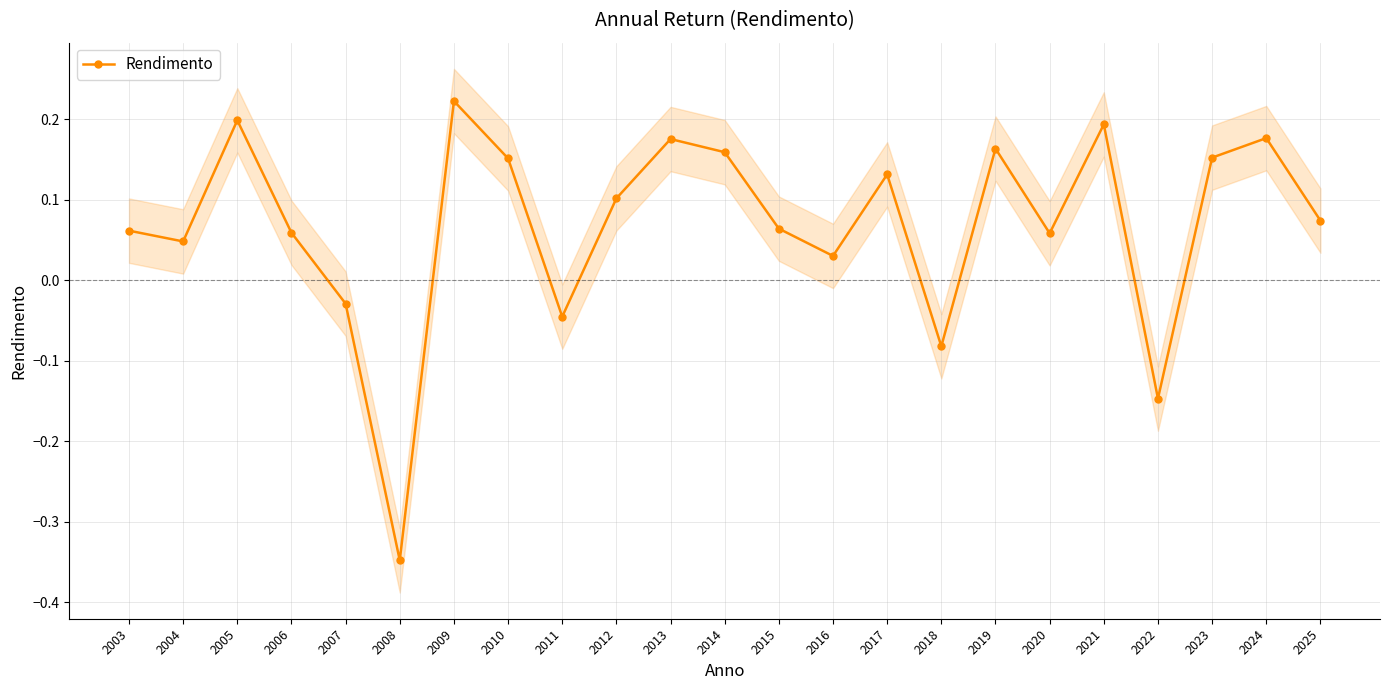

Rank the categories by value from highest to lowest.

2009, 2005, 2021, 2024, 2013, 2019, 2014, 2023, 2010, 2017, 2012, 2025, 2015, 2003, 2006, 2020, 2004, 2016, 2007, 2011, 2018, 2022, 2008